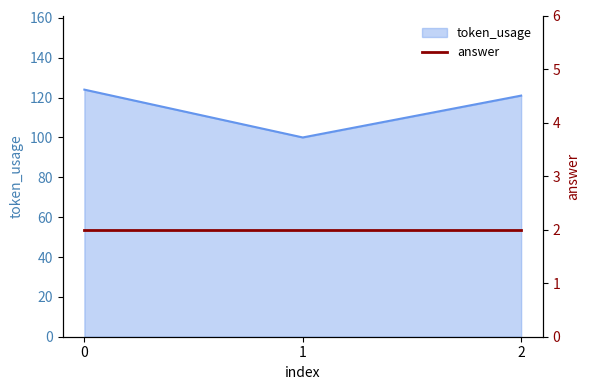

What is the ratio of the value at 2 to the value at 0?

1.0